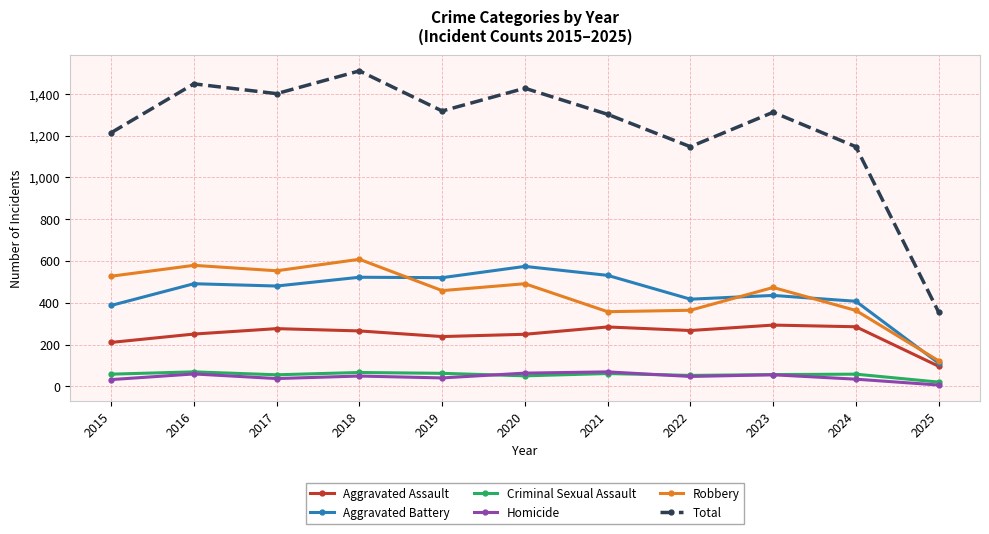

Which series has the widest spread of values?

Total